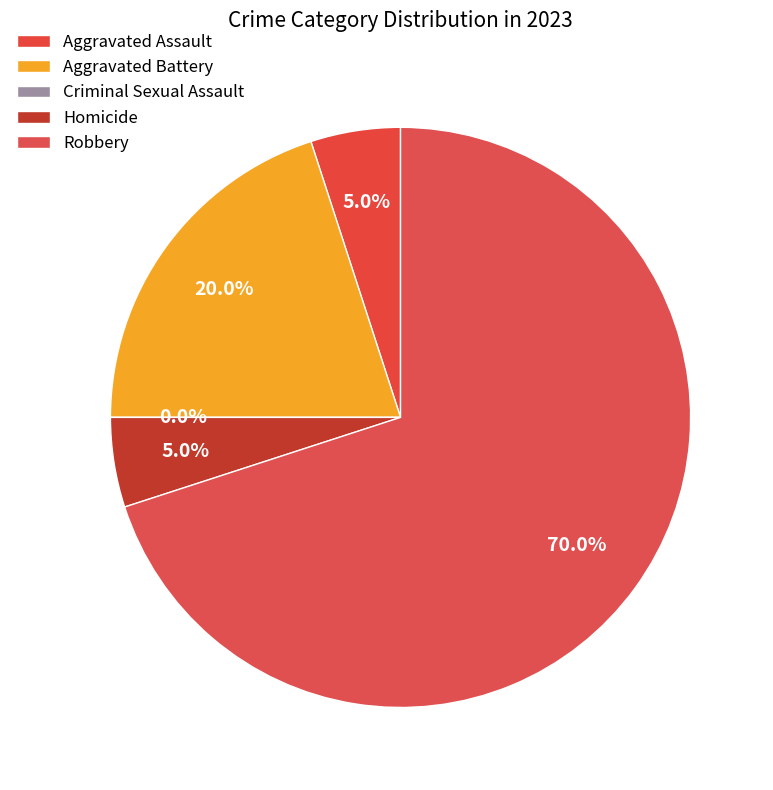

Which category has the smallest portion of the pie?

Criminal Sexual Assault